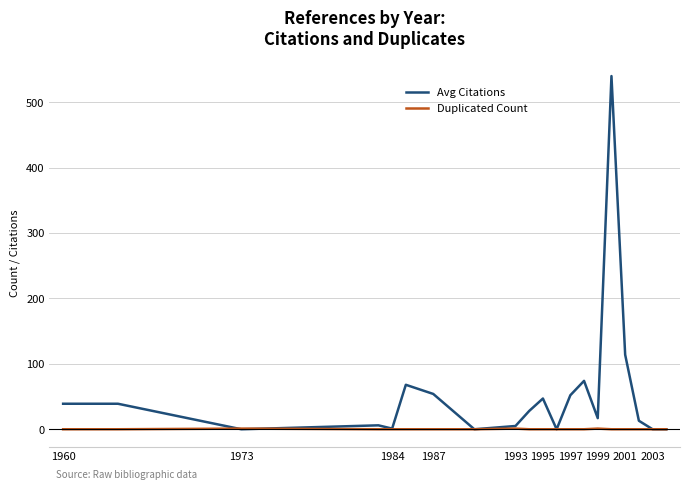

Which series has the largest range (max minus min)?

Avg Citations